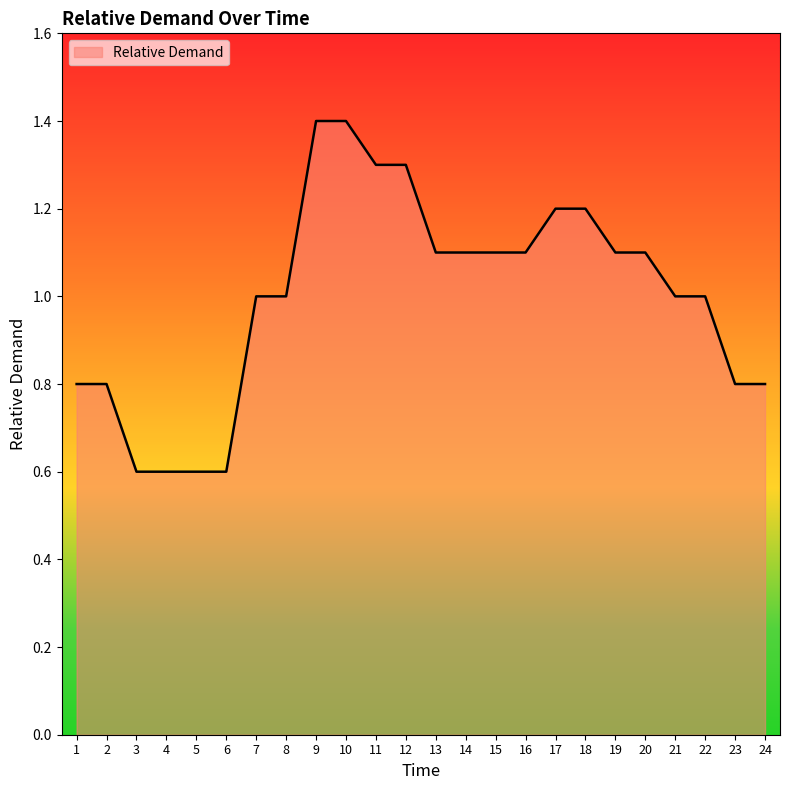

What is the maximum value shown in the chart?

1.4